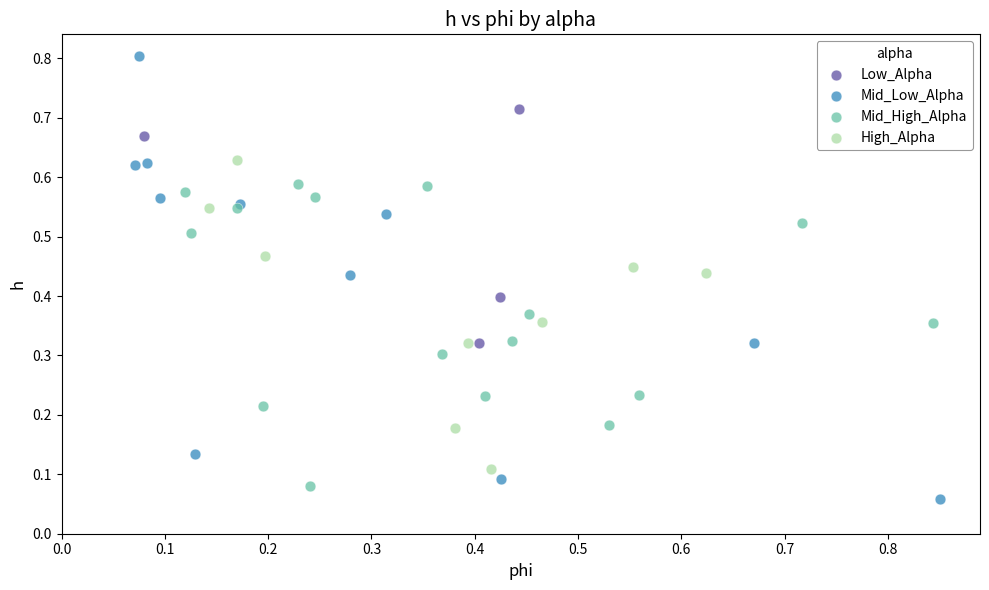

Which series has the largest Y range (max minus min)?

Mid_Low_Alpha